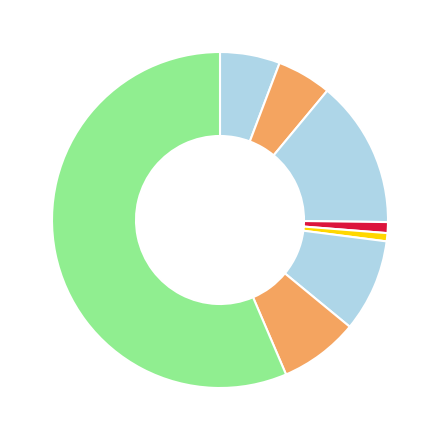

Is there any slice that represents more than half of the pie?

Yes